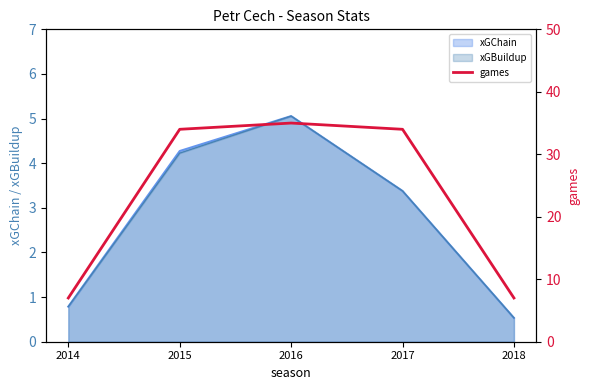

Reading left to right, what are all the values shown in this chart?

7	34	35	34	7